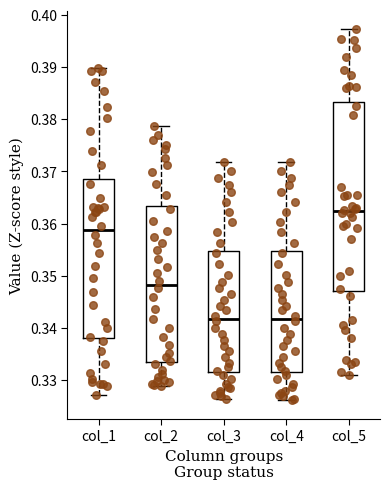

Where does the median line of the box for col_2 sit on the y-axis? The values are not printed on the chart, so give them approximately, as read against the axis.

0.348